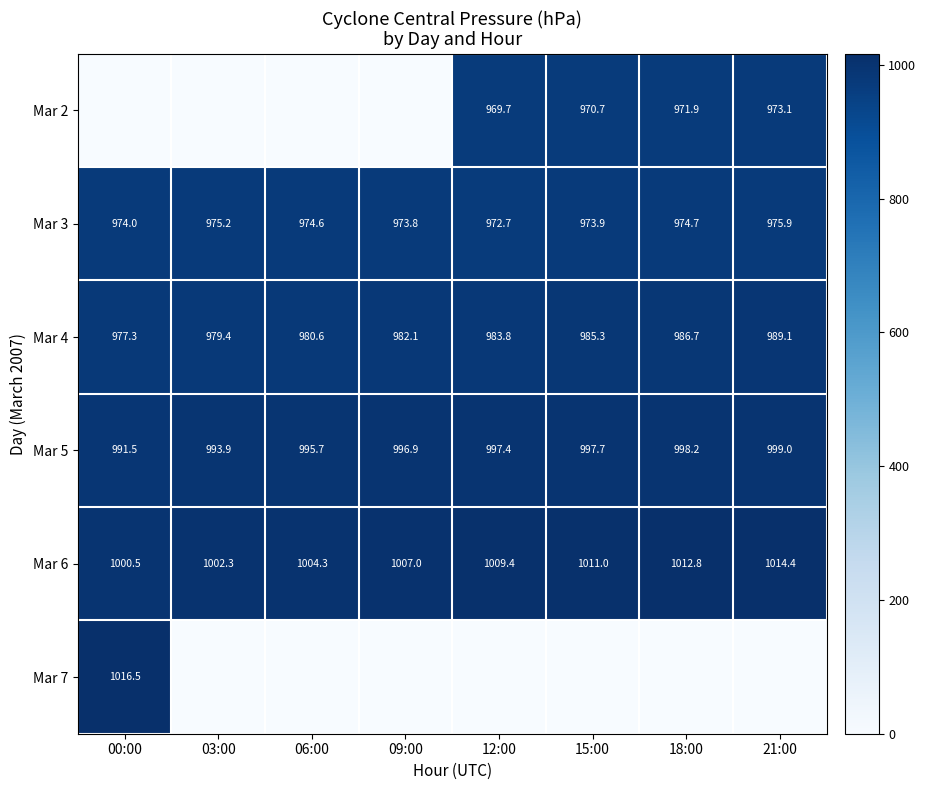

At which label does Mar 4 first exceed 983?

12:00